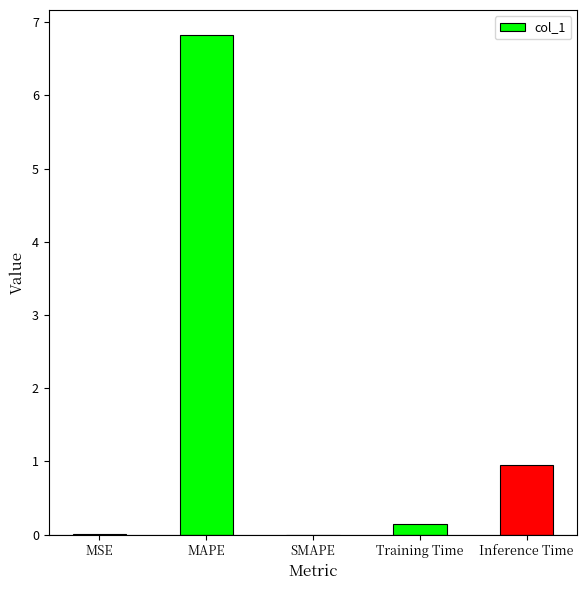

What value does the data have at MAPE?

6.8